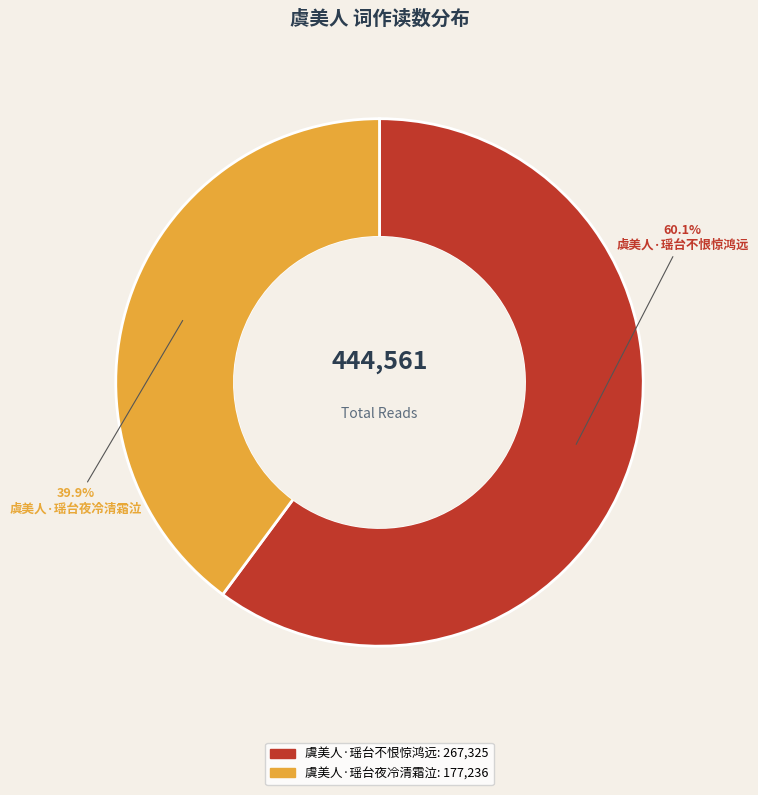

What is the ratio of the value at 虞美人·瑶台夜冷清霜泣 to the value at 虞美人·瑶台不恨惊鸿远?

0.7